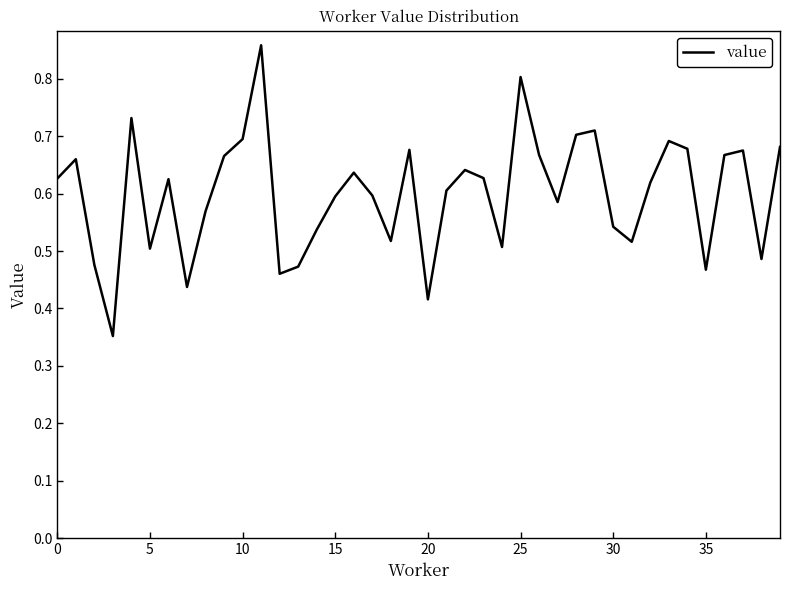

The chart shows a value of 0.3 at 15. True or false?

False